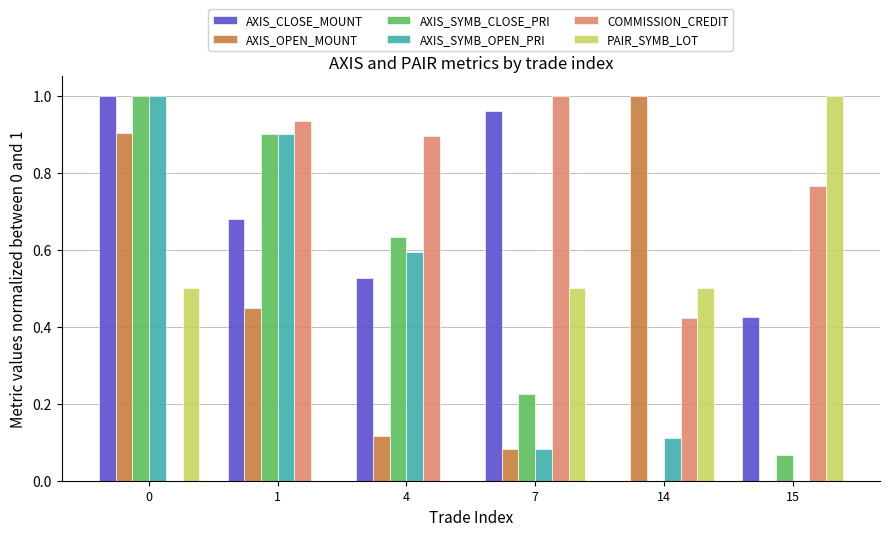

How many data points in AXIS_OPEN_MOUNT are above 0?

5